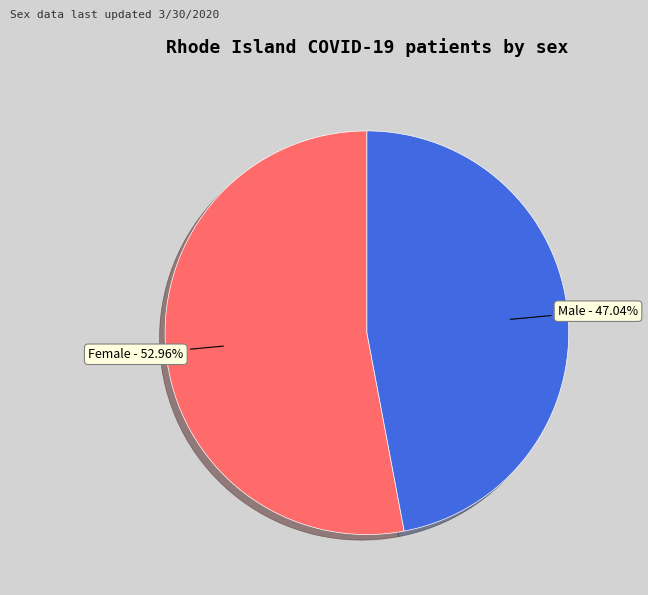

Is there a majority slice in this chart?

Yes